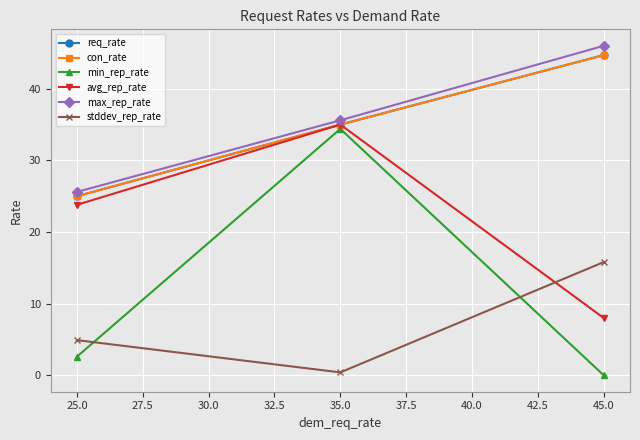

What is the difference between the second highest and minimum values in the con_rate series?

10.0